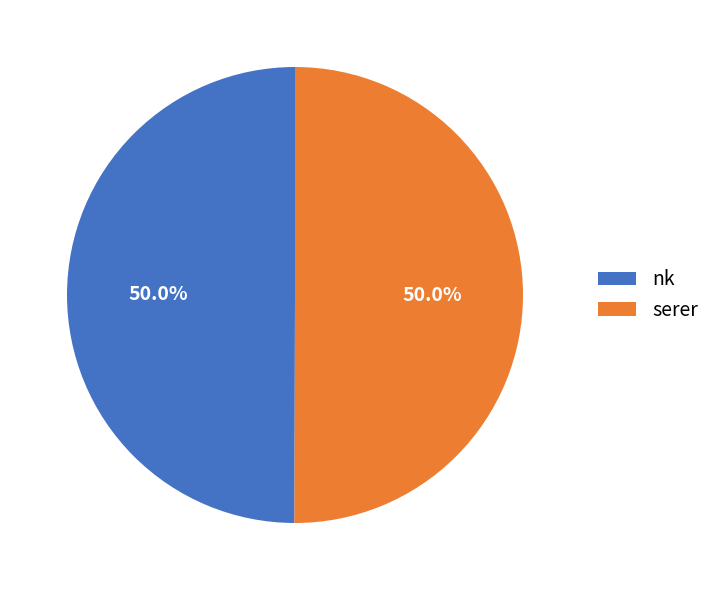

What percentage is the serer slice, to the nearest percent?

50%